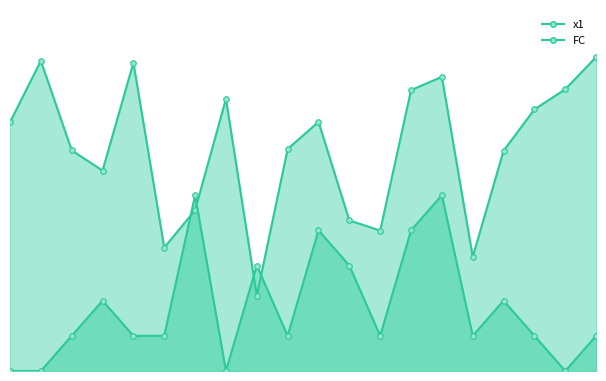

Reading left to right, what are all the values shown in this chart?

x1: 7.1	8.8	6.3	5.7	8.8	3.5	4.6	7.7	2.1	6.3	7.1	4.3	4.0	8.0	8.4	3.2	6.3	7.4	8.0	8.9
FC: 0.0	0.0	1.0	2.0	1.0	1.0	5.0	0.0	3.0	1.0	4.0	3.0	1.0	4.0	5.0	1.0	2.0	1.0	0.0	1.0